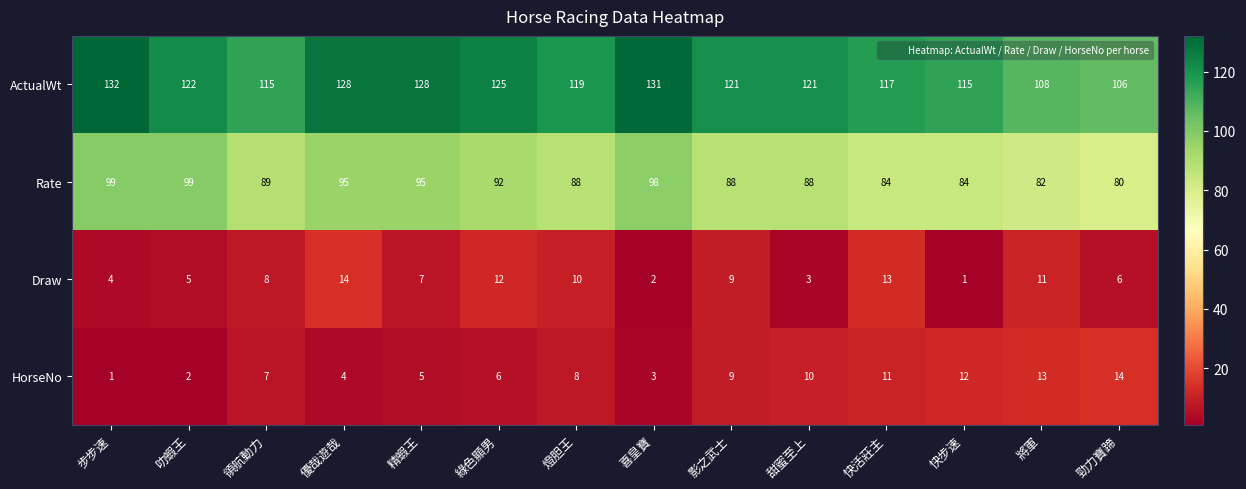

Which series changed the most between 叻蝦王 and 喜皇寶?

ActualWt